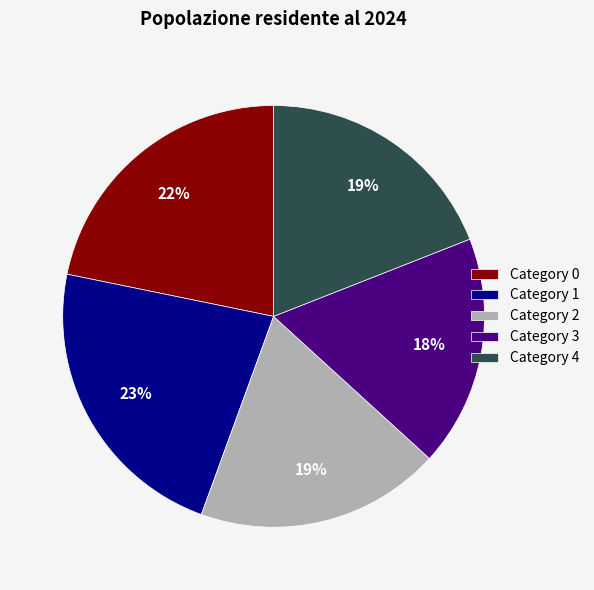

Which slice is the smallest?

Category 3